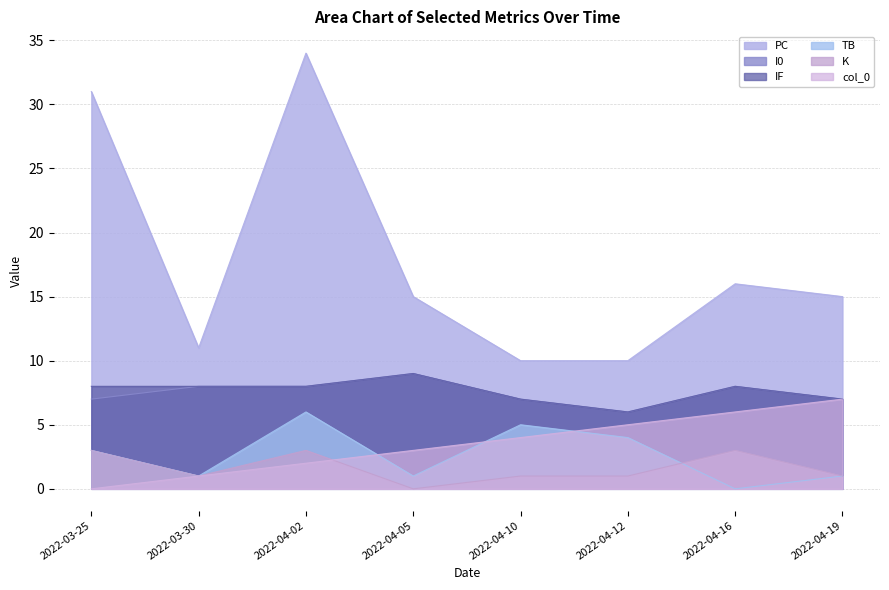

What is the label of the 6th point from the left?

2022-04-12